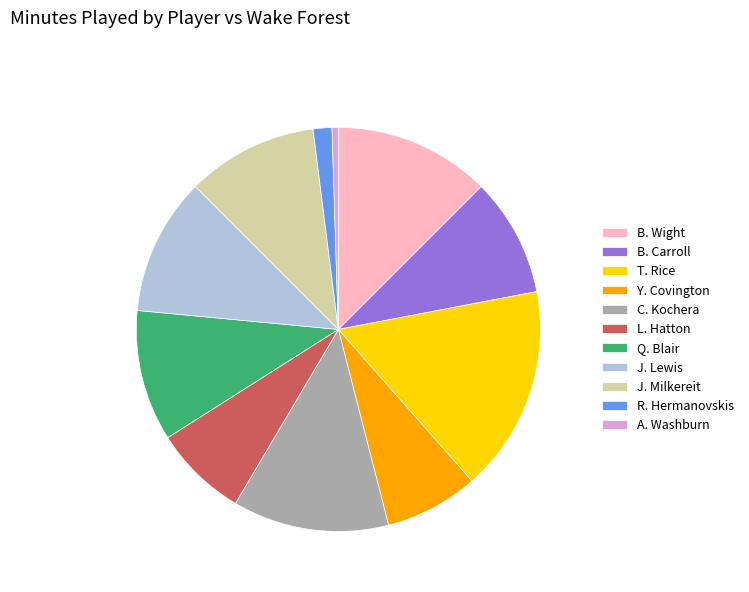

Is C. Kochera the majority of the pie?

No